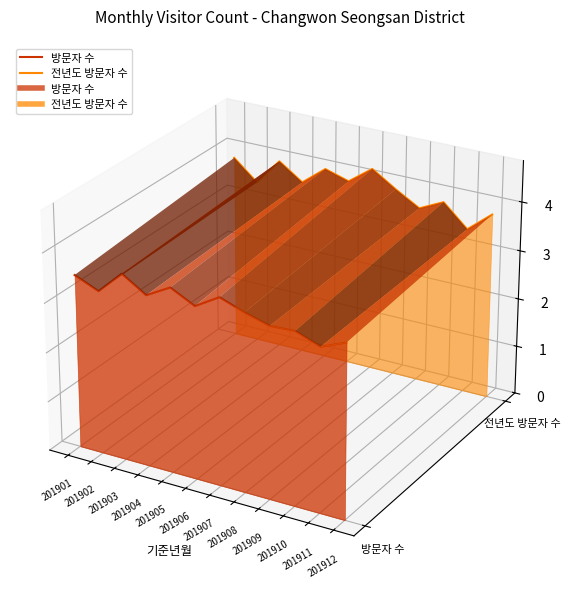

True or false: 전년도 방문자 수 and 방문자 수 cross at least once.

False